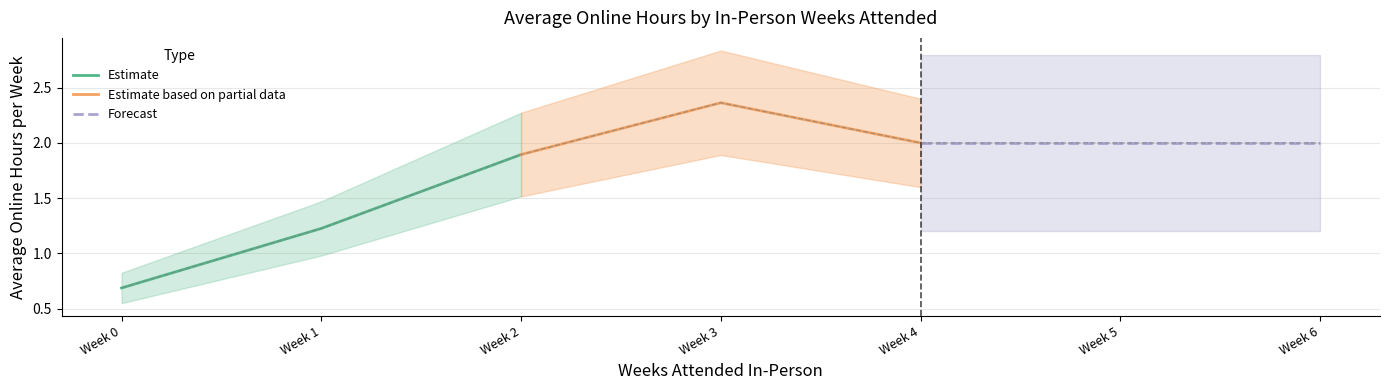

Does the chart have visible grid lines?

Yes